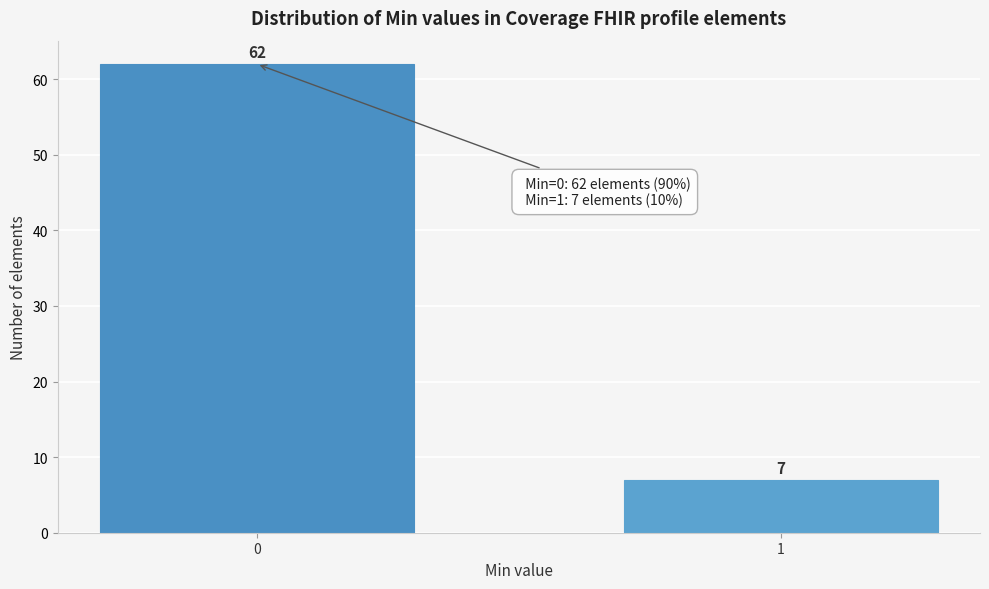

Reading left to right, extract all data points from this chart.

0=62	1=7